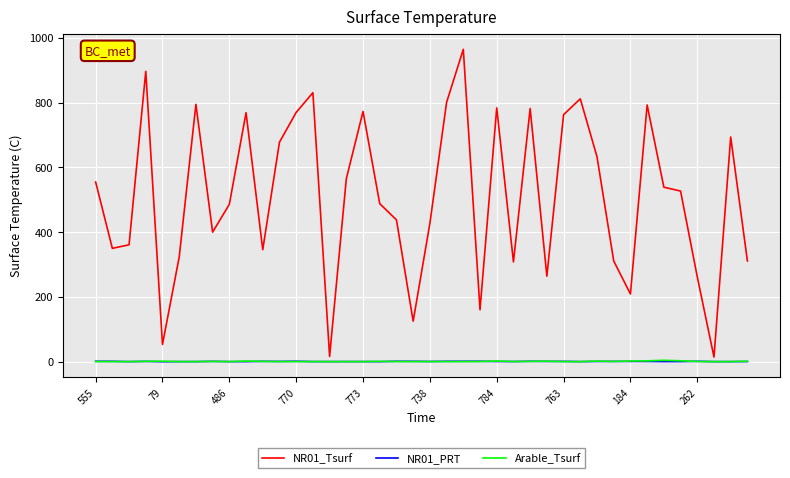

How many interior local peaks does the NR01_Tsurf series have?

11